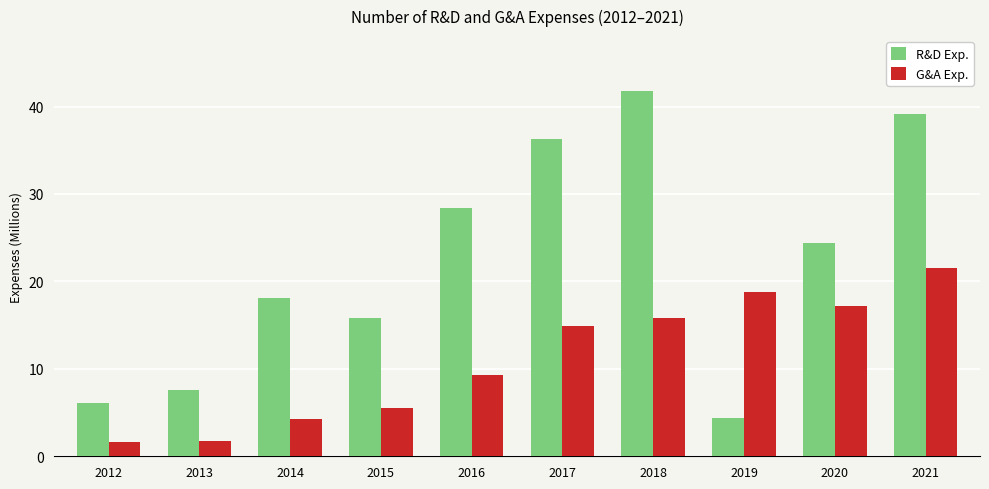

What is the difference between the highest and lowest values at 2019?

14.4